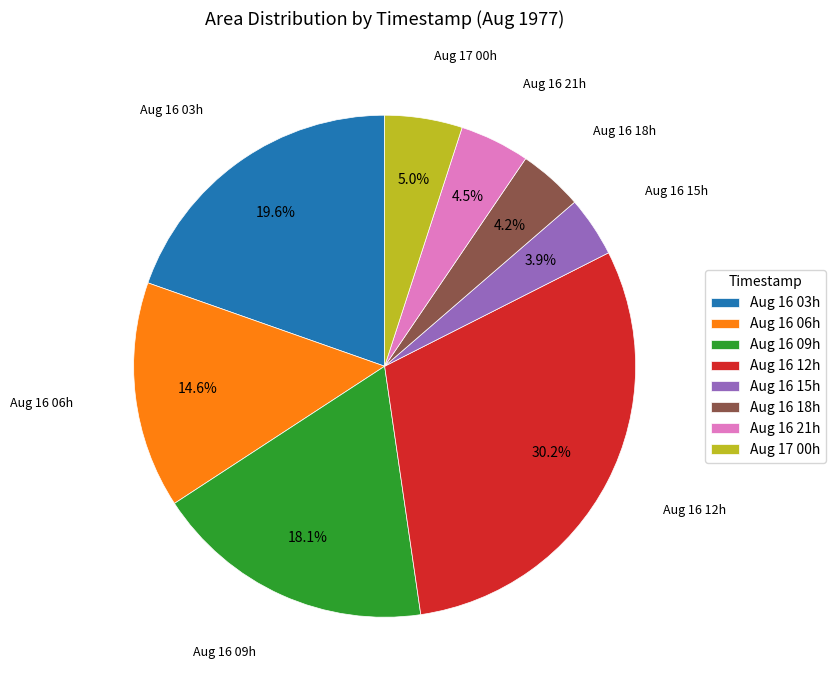

Is there any slice that represents more than half of the pie?

No